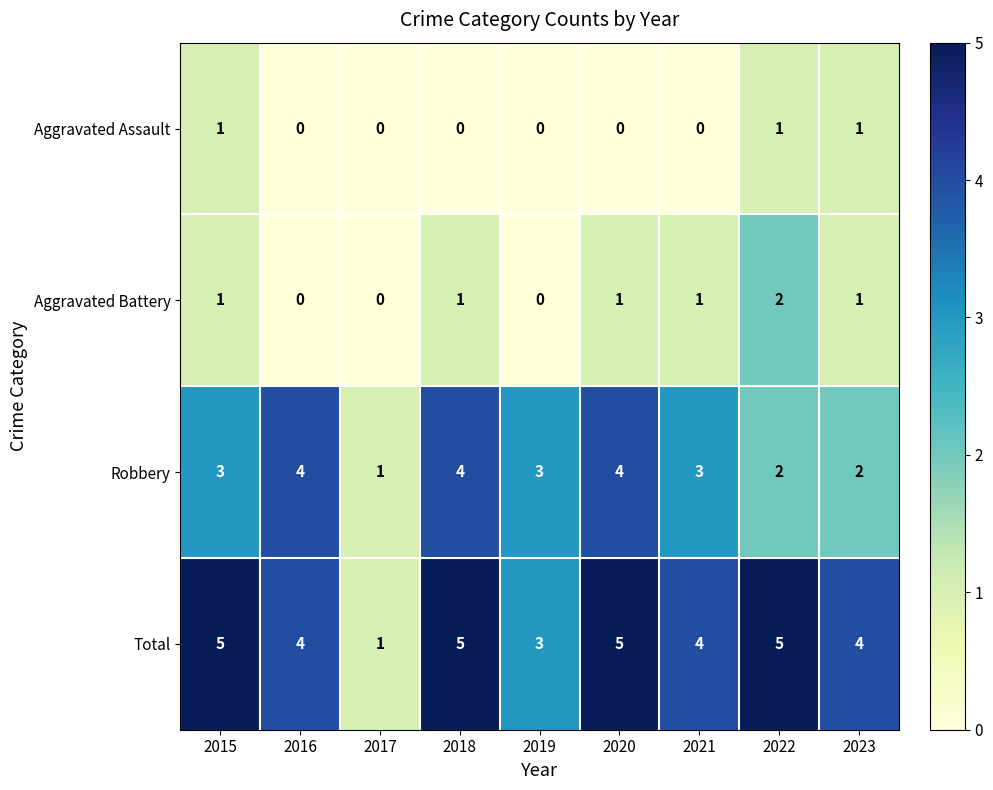

What is the difference between the maximum and minimum values in the Total series?

4